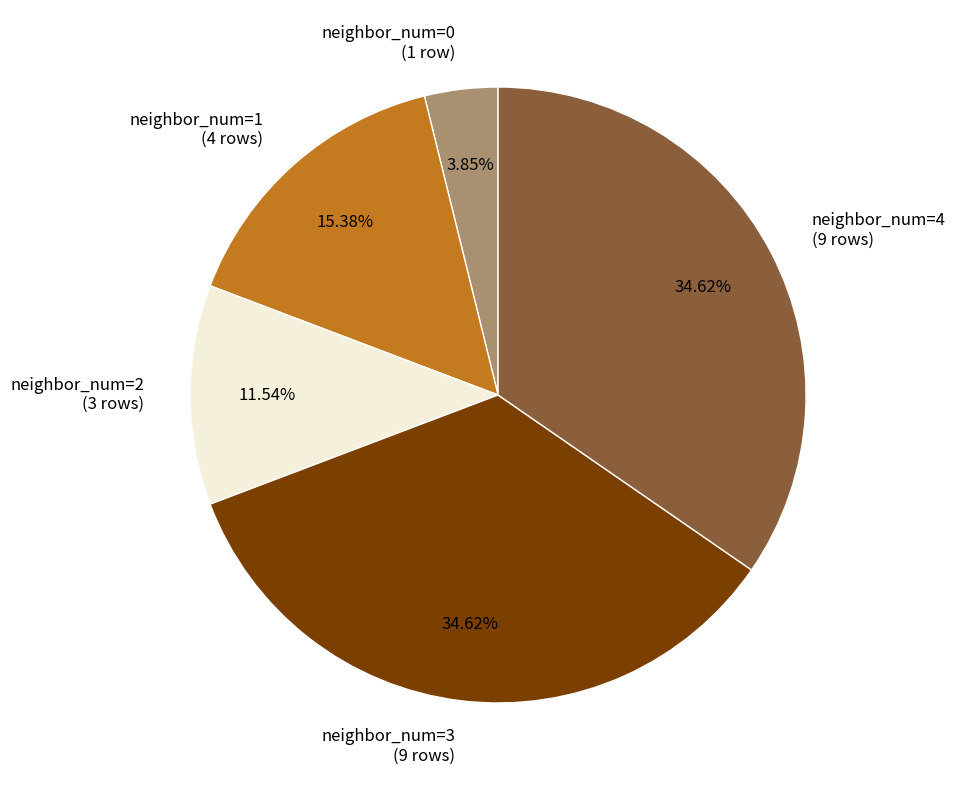

Is neighbor_num=4 (9 rows) the majority of the pie?

No